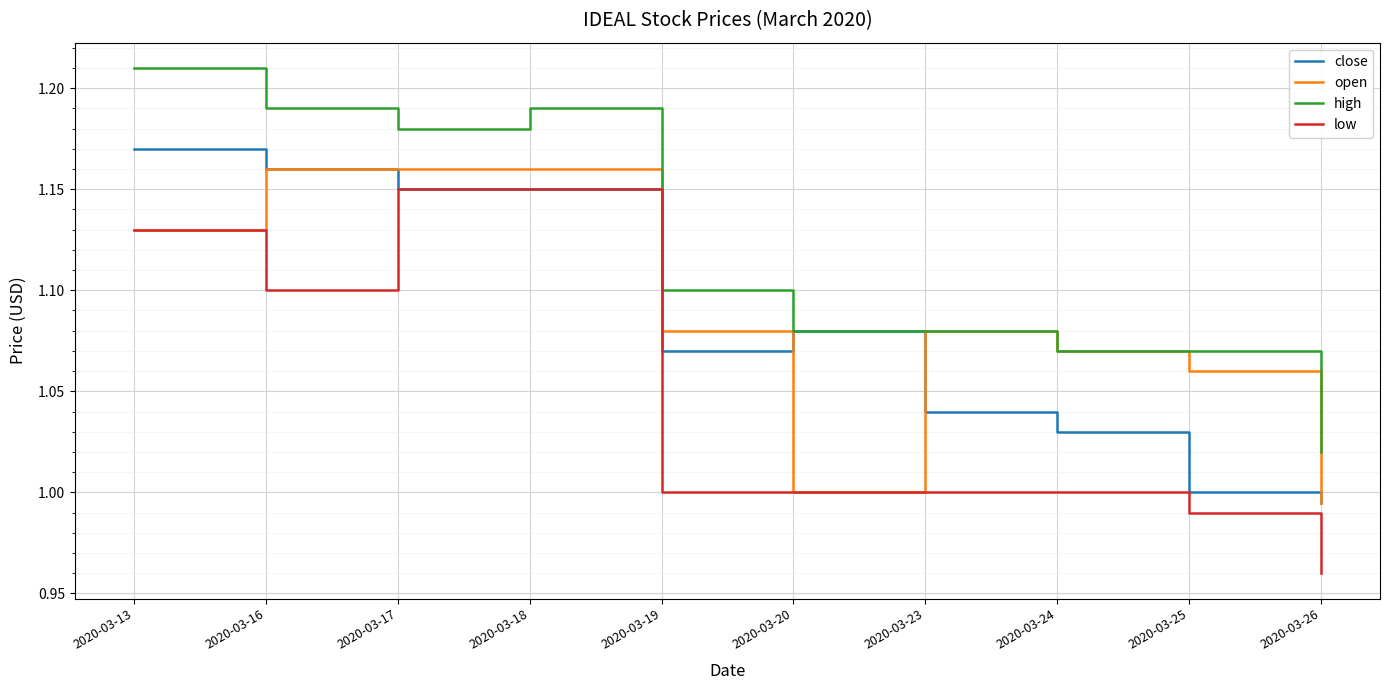

What is the total value across all series at 2020-03-13?

4.6